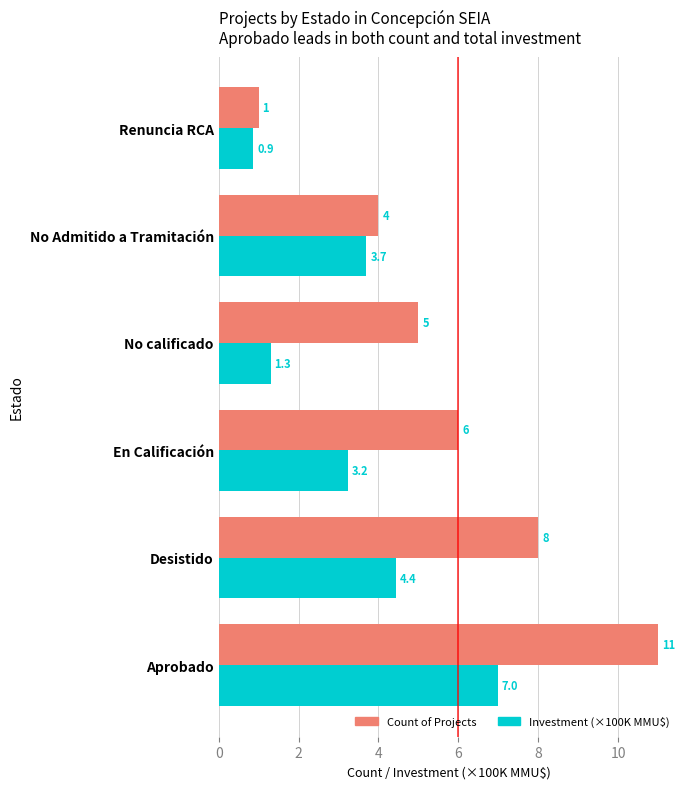

List the series in order of their overall mean, highest first.

Count of Projects, Investment (×100K MMU$)